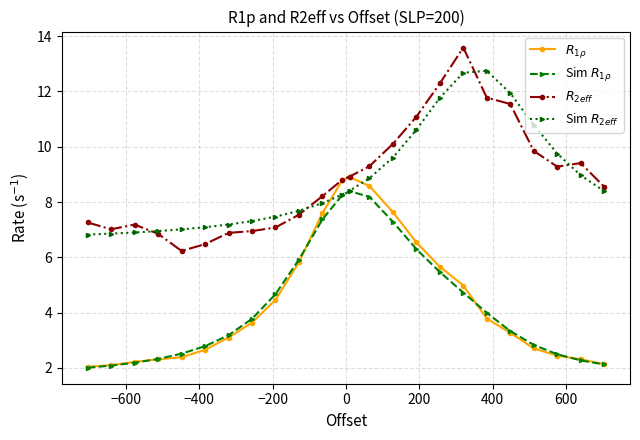

What is the sum of all Sim $R_{1\rho}$ values?

104.5